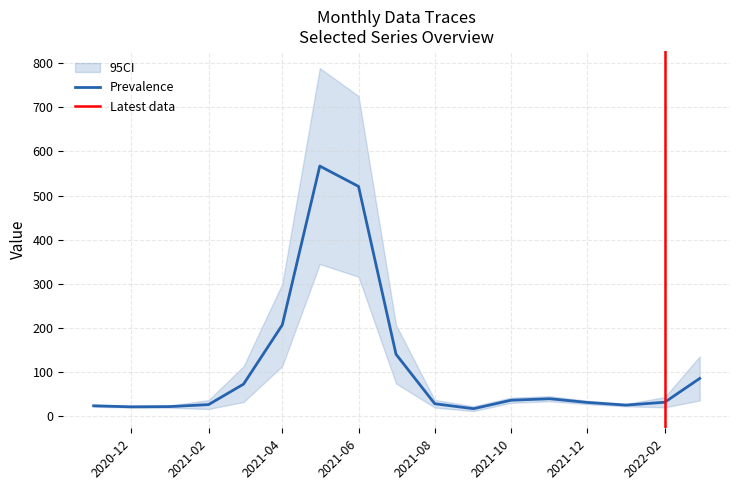

What is the label of the 17th point from the left?

2022-03-01